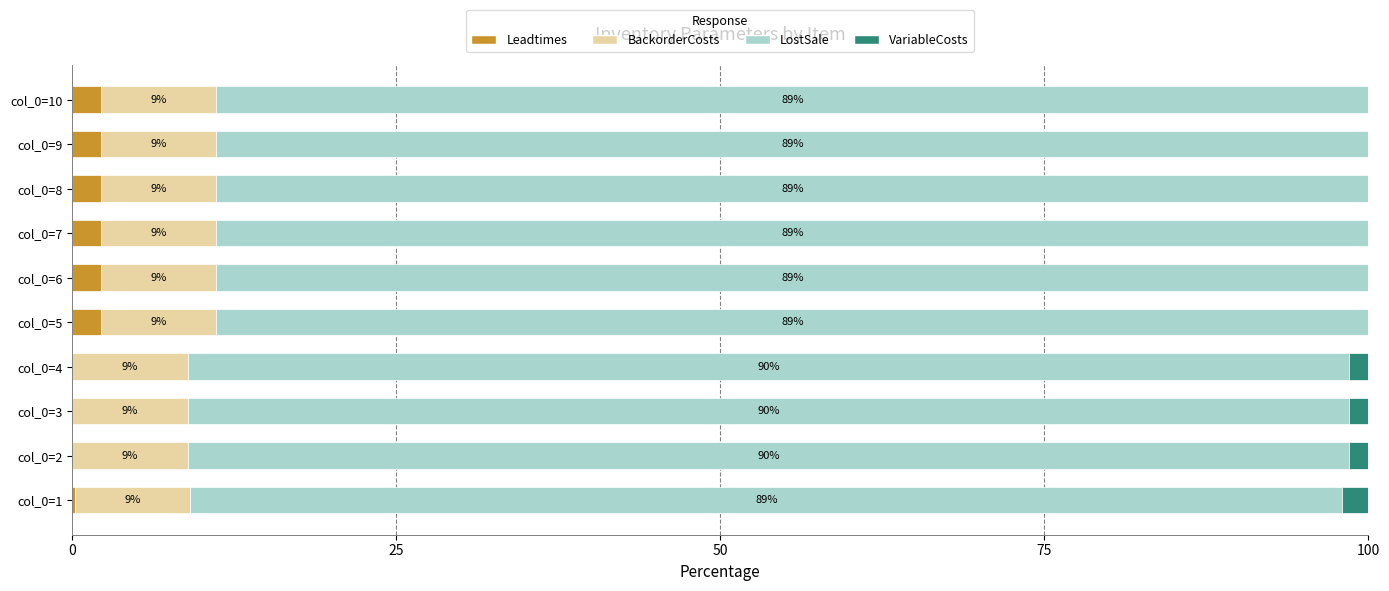

What is the total value across all series at col_0=4?

100.0